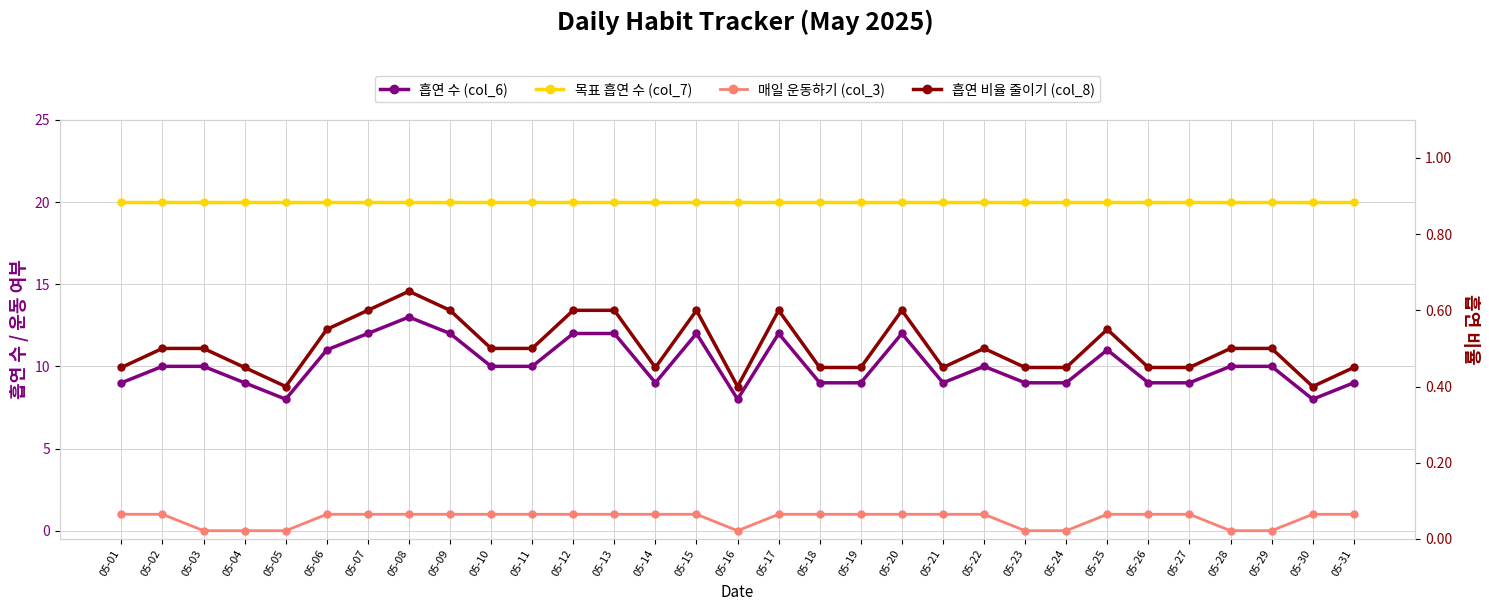

Which series has the widest spread of values?

흡연 수 (col_6)